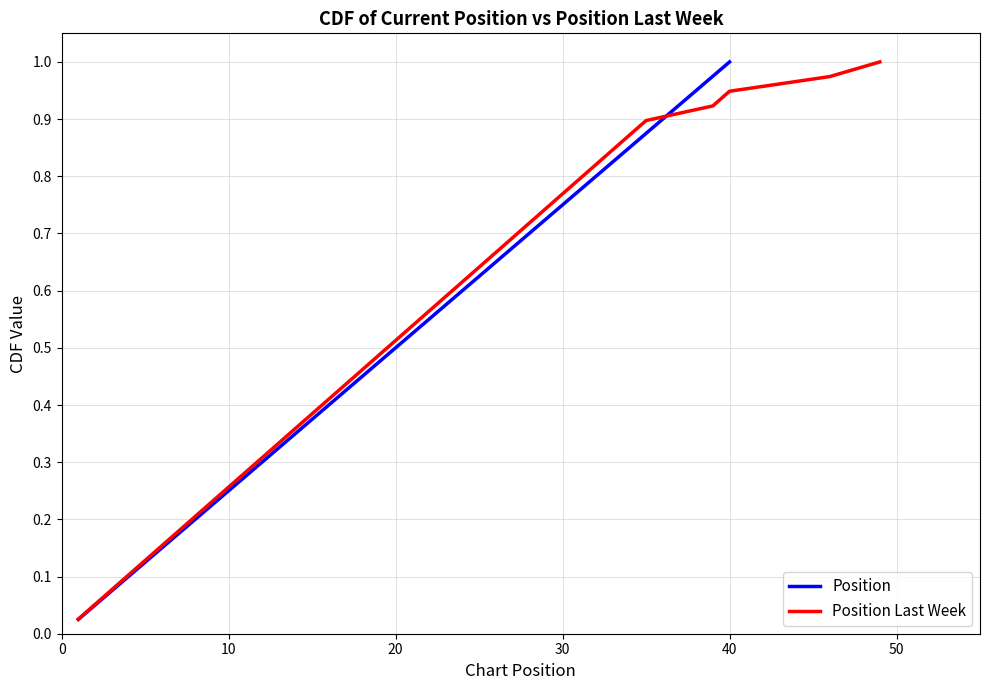

Is this an area chart (filled region under the line)?

No